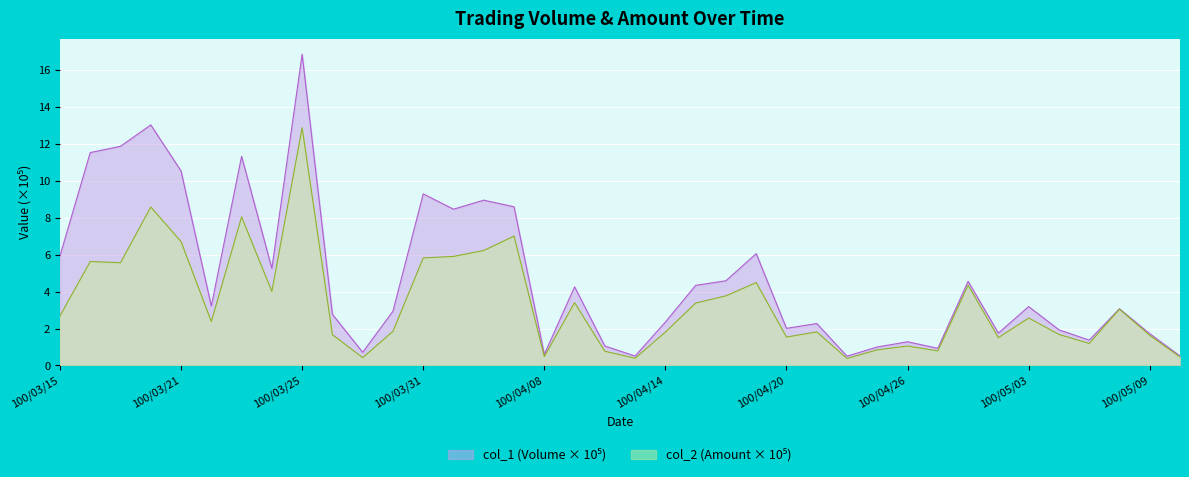

What is the total value across all series at 100/03/18?

21.6